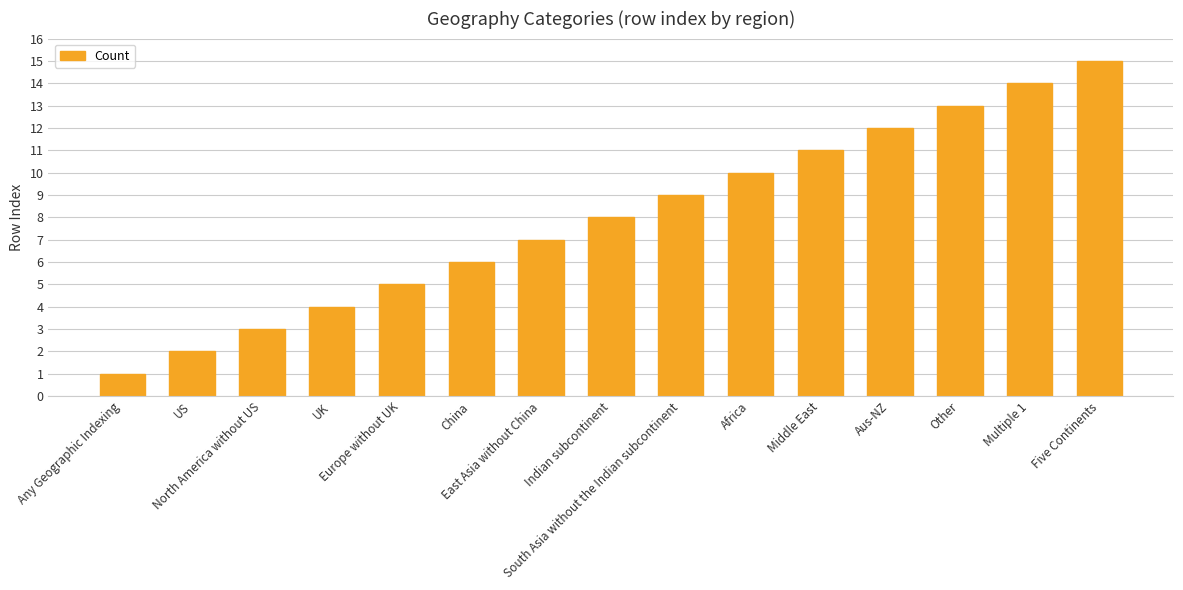

Between South Asia without the Indian subcontinent and China, which is larger?

South Asia without the Indian subcontinent